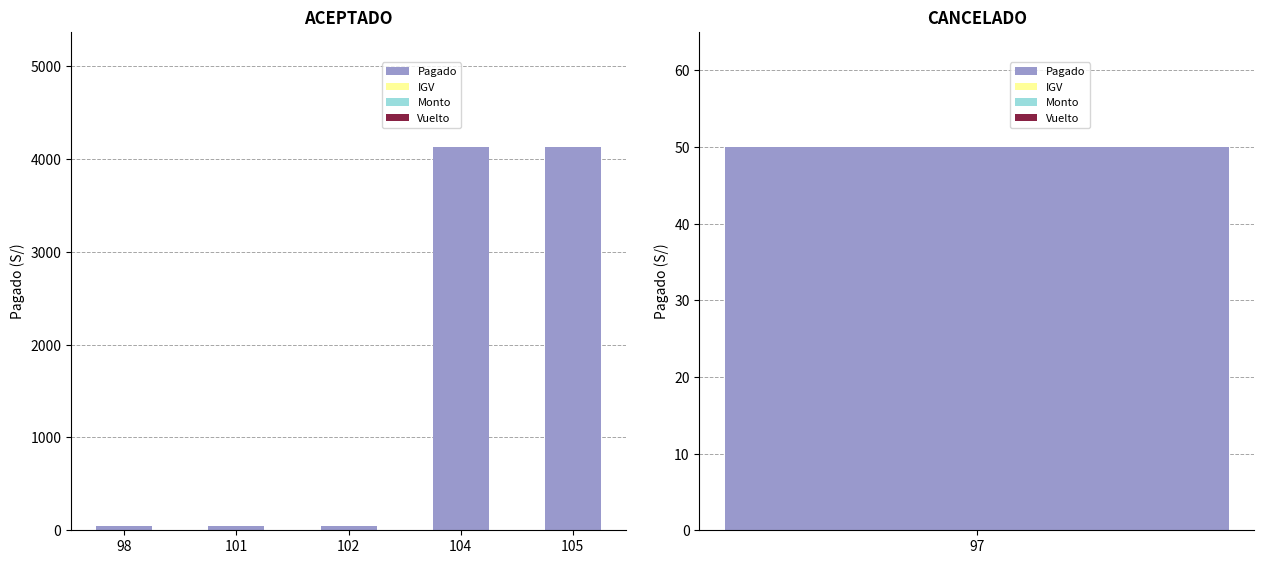

What is the value of the Pagado bar at the 2nd from the left?

50